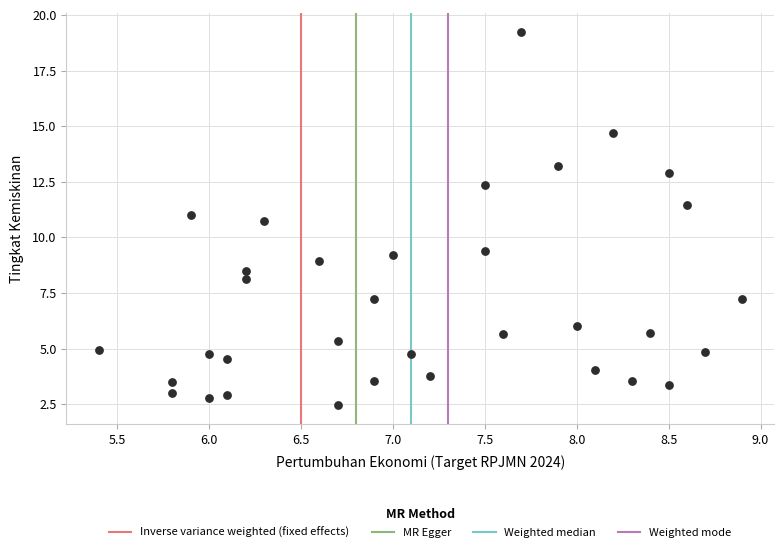

What is the range of Y values (max minus min)?

16.8